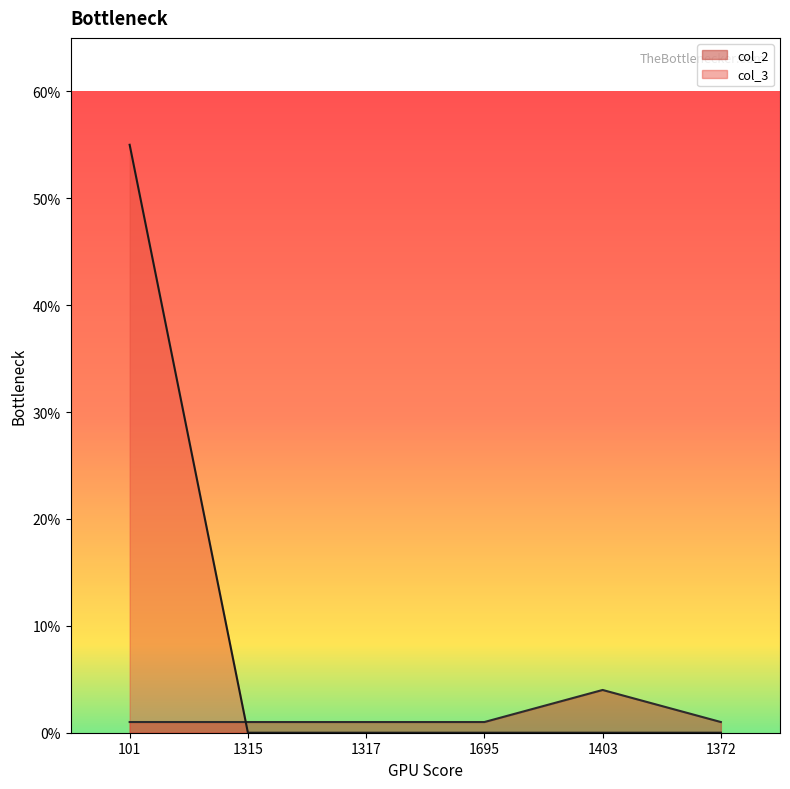

Rank the series at 1403 from highest to lowest value.

col_2, col_3